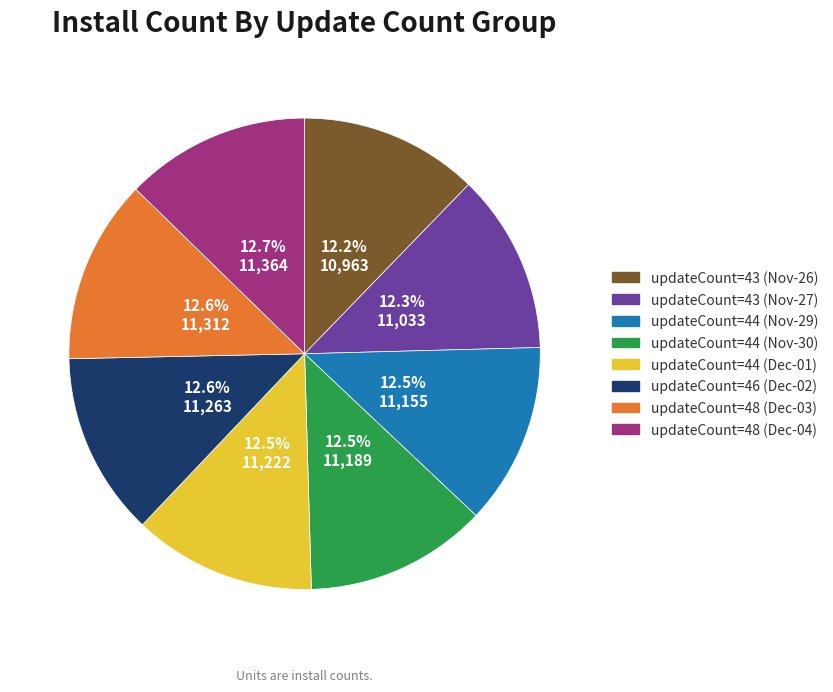

Count the number of slices in the pie.

8